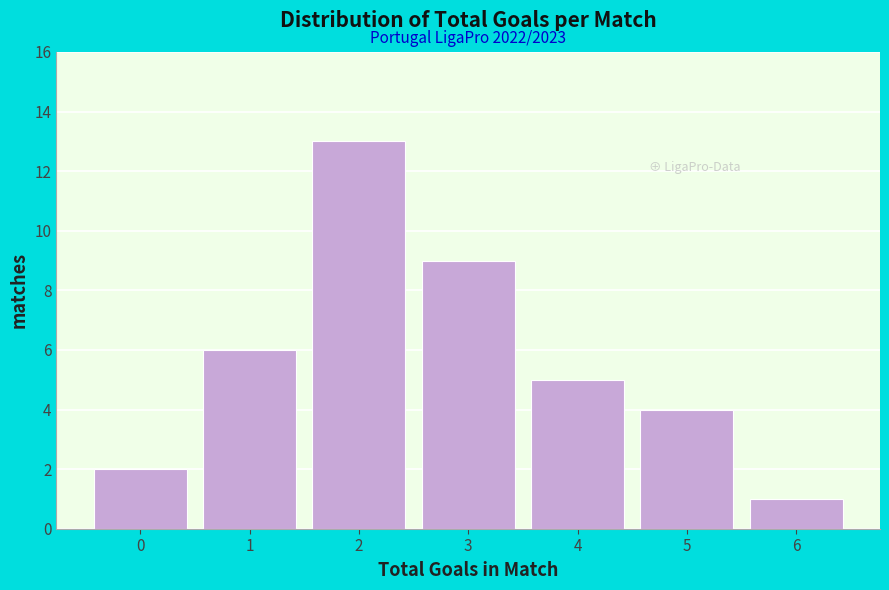

Reading left to right, list all the values displayed in this chart.

2	6	13	9	5	4	1